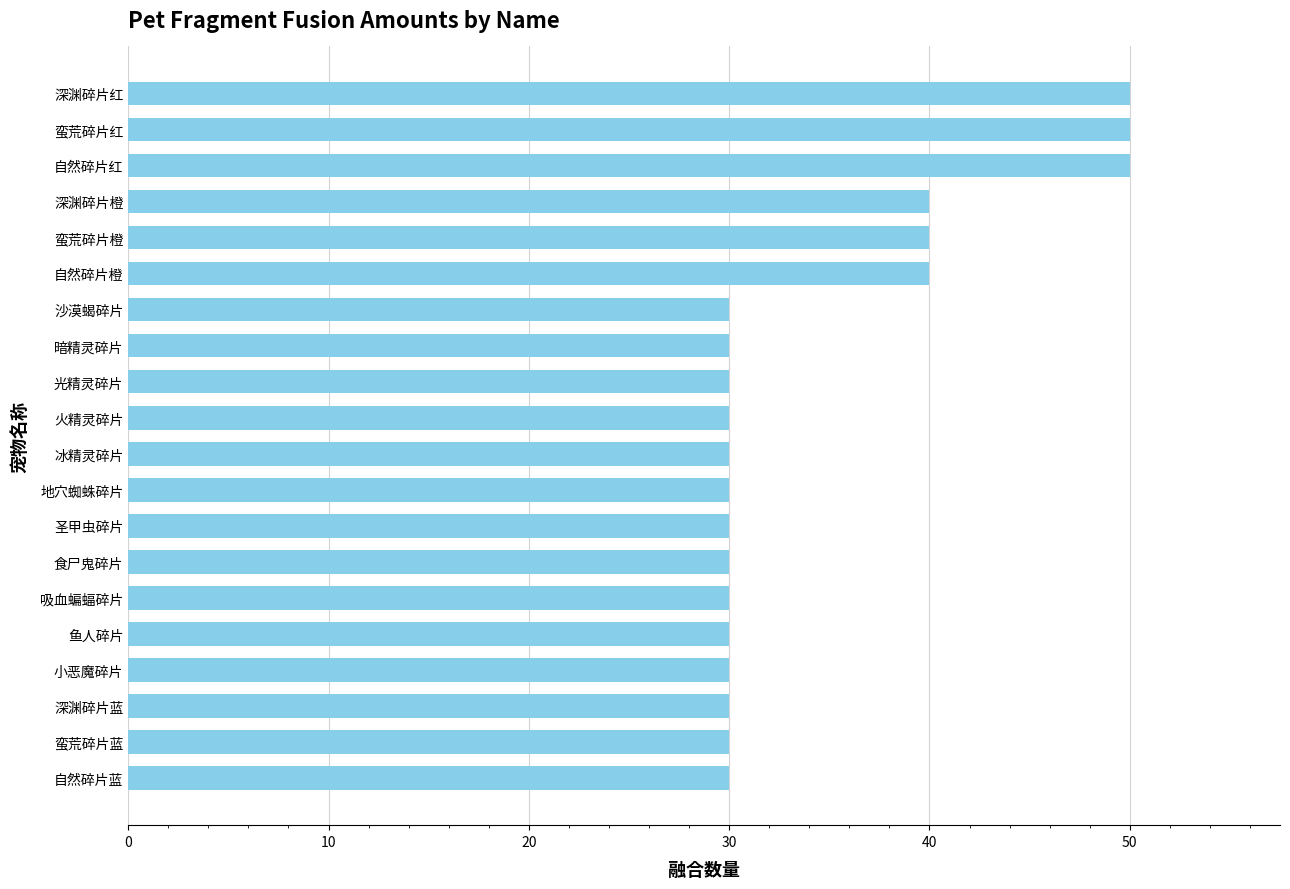

What is the difference between the maximum and minimum values?

20